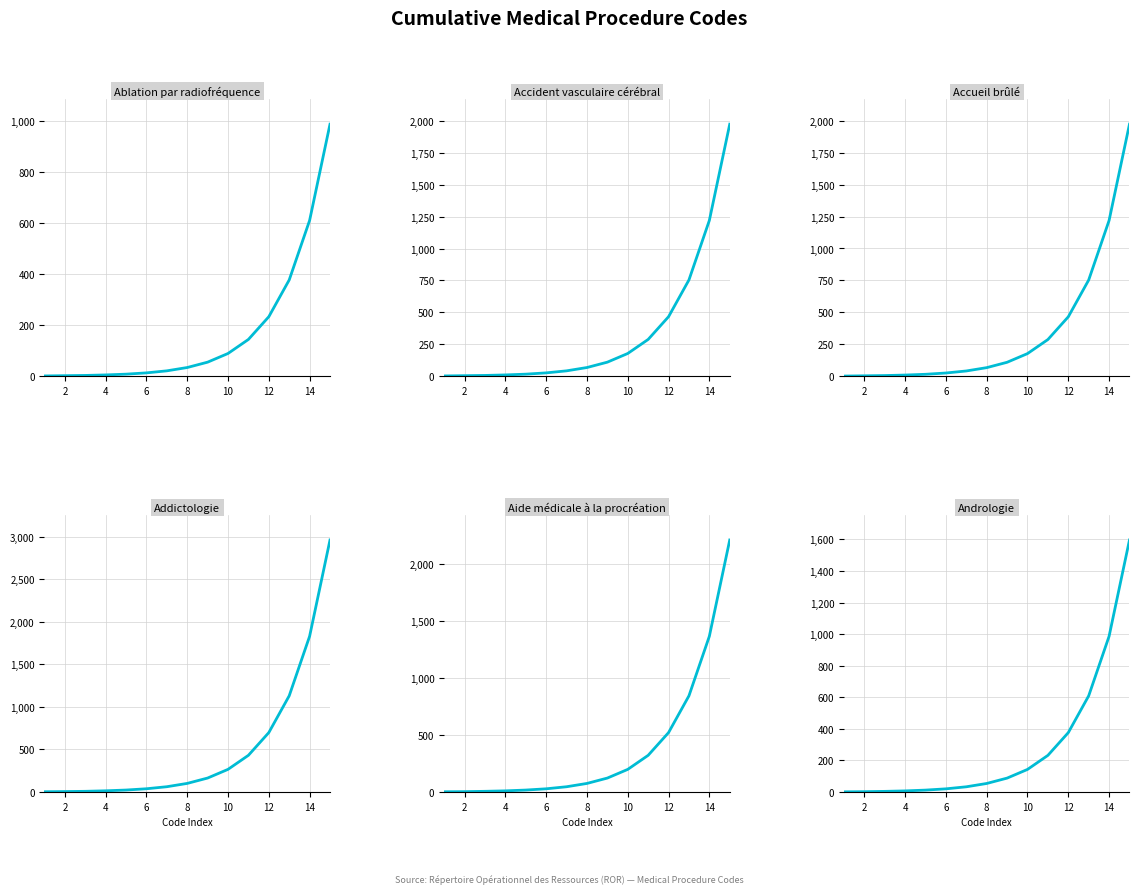

Does the chart display data point markers on the line(s)?

No